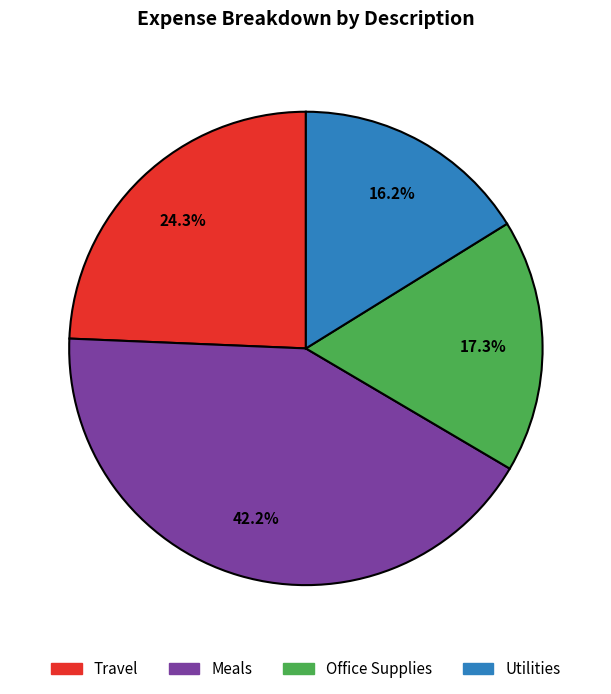

Does any single category account for the majority?

No